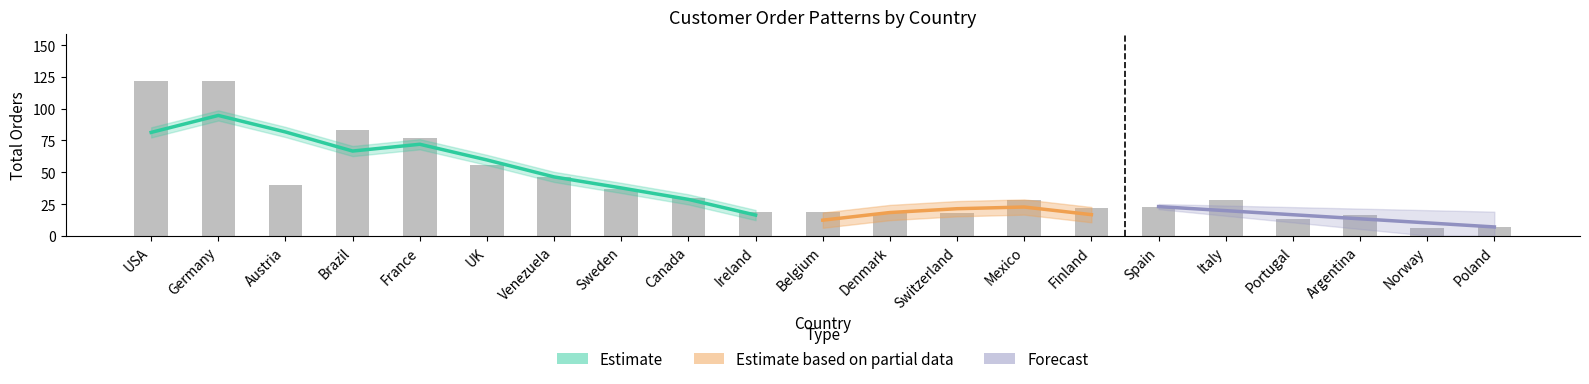

What is the label of the 14th bar from the left?

Mexico